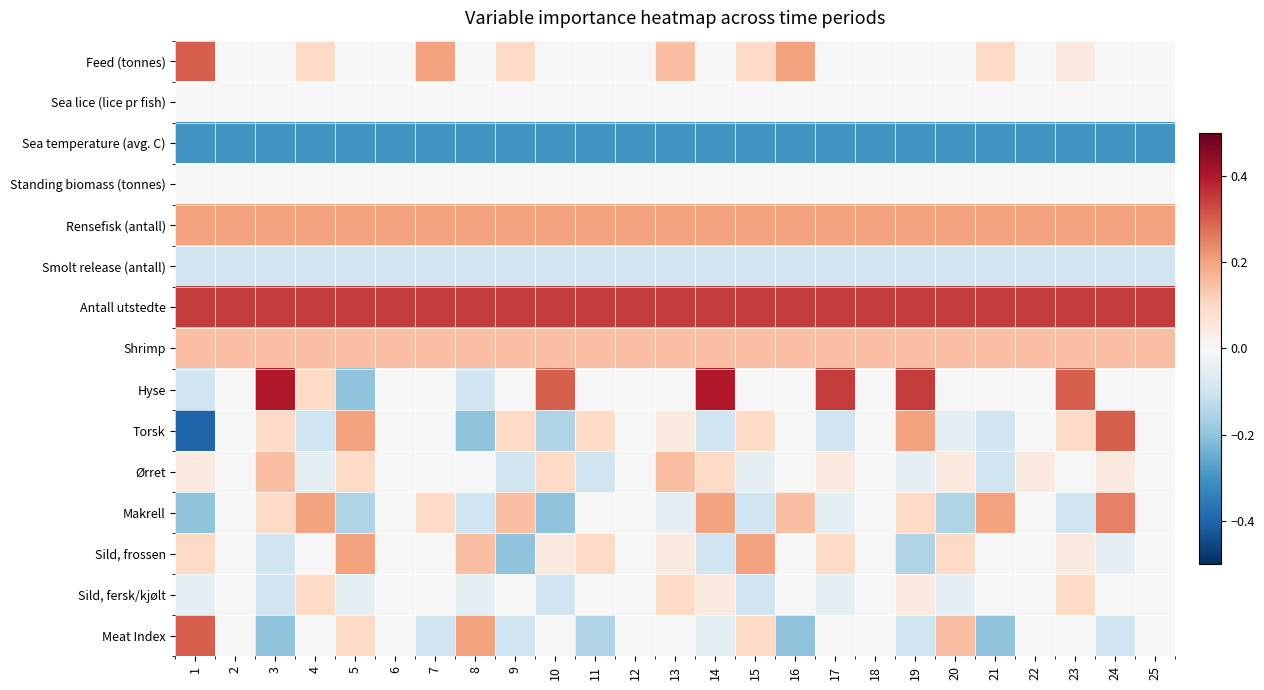

At how many categories does at least one series exceed 0?

25